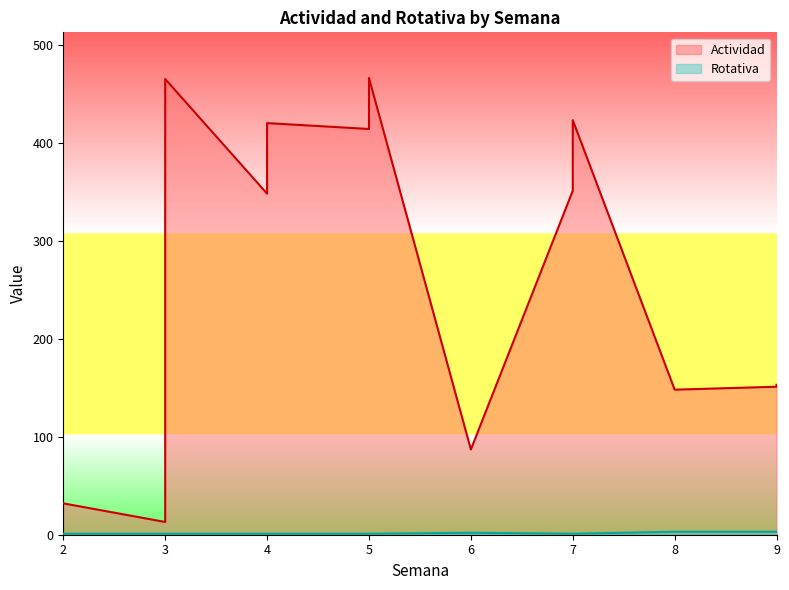

List the series in order of their peak value, highest first.

Actividad, Rotativa